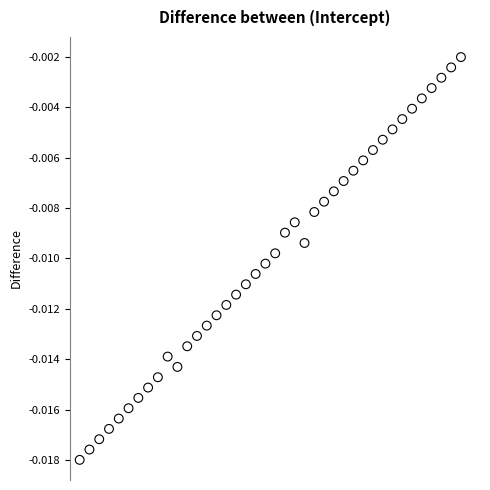

What is the range of X values (max minus min)?

39.0